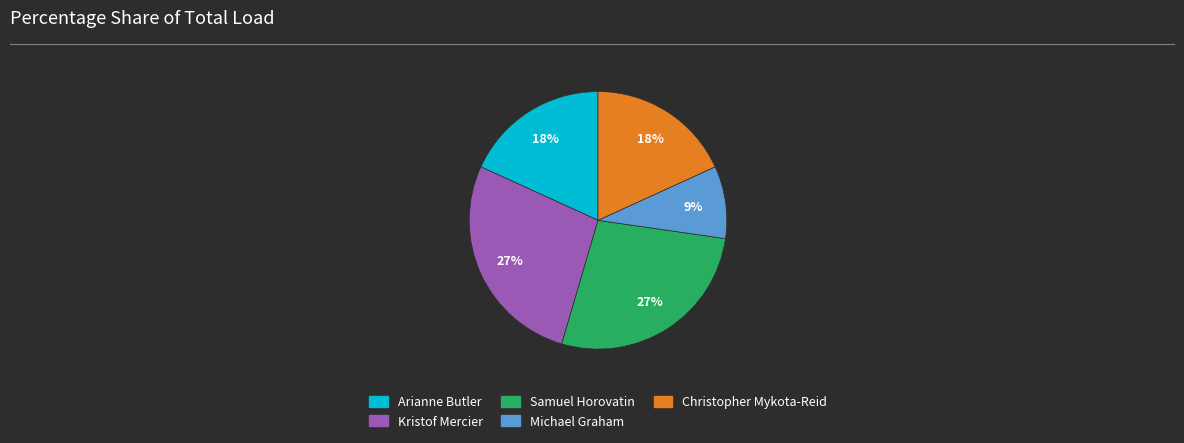

The Kristof Mercier slice represents 27% of the pie. True or false?

True